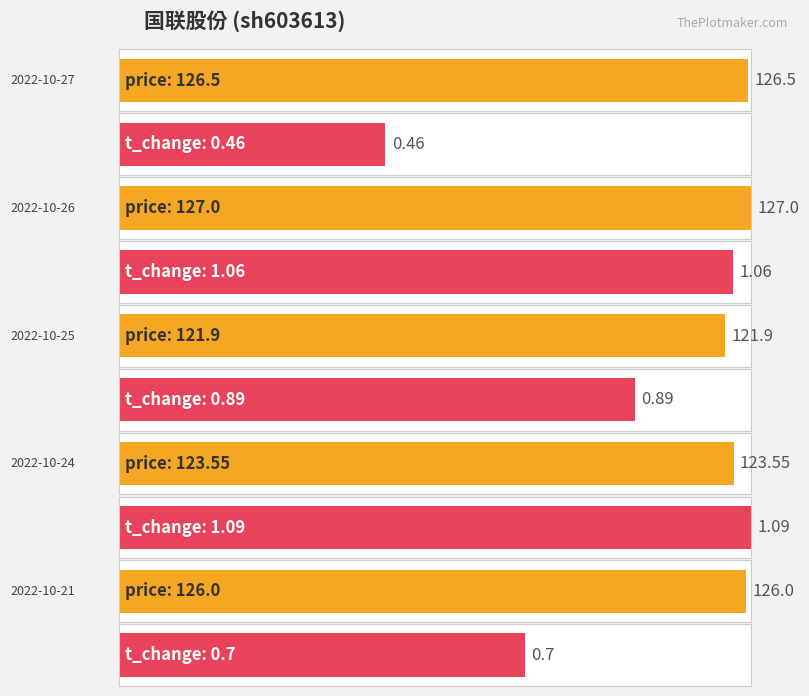

At how many categories does at least one series exceed 42?

5